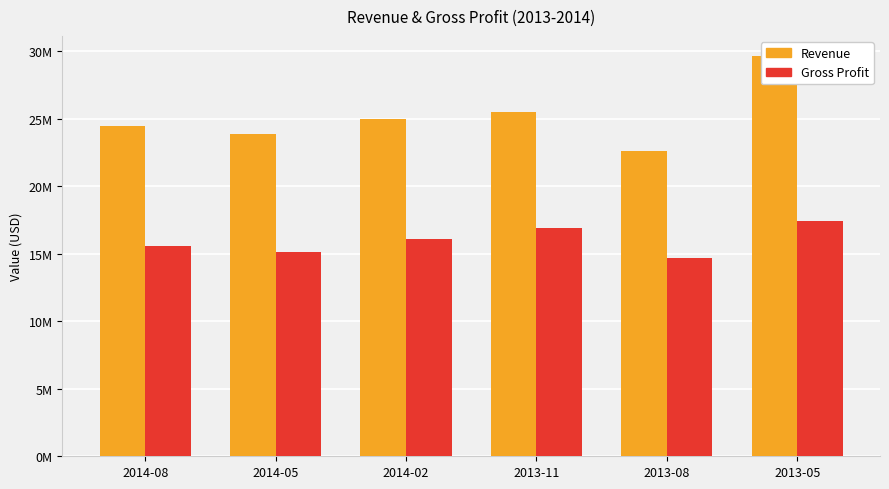

Rank the series at 2013-08 from highest to lowest value.

Revenue, Gross Profit